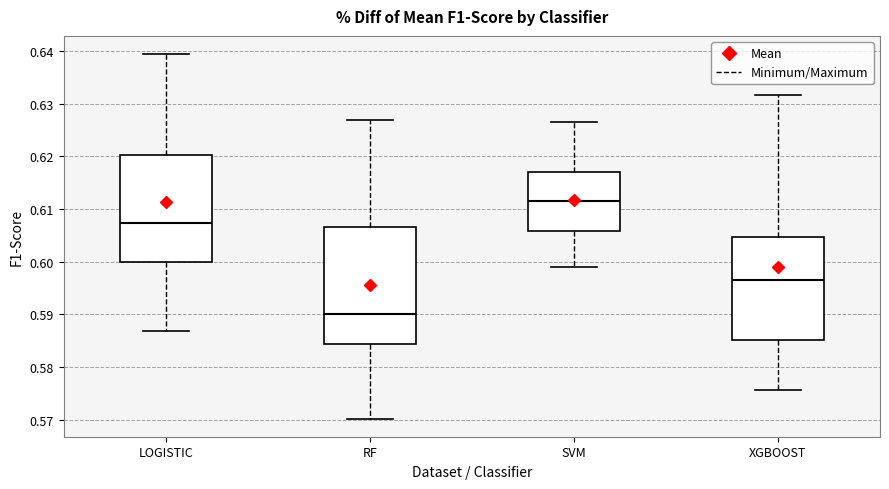

Which box's median line is the highest?

SVM